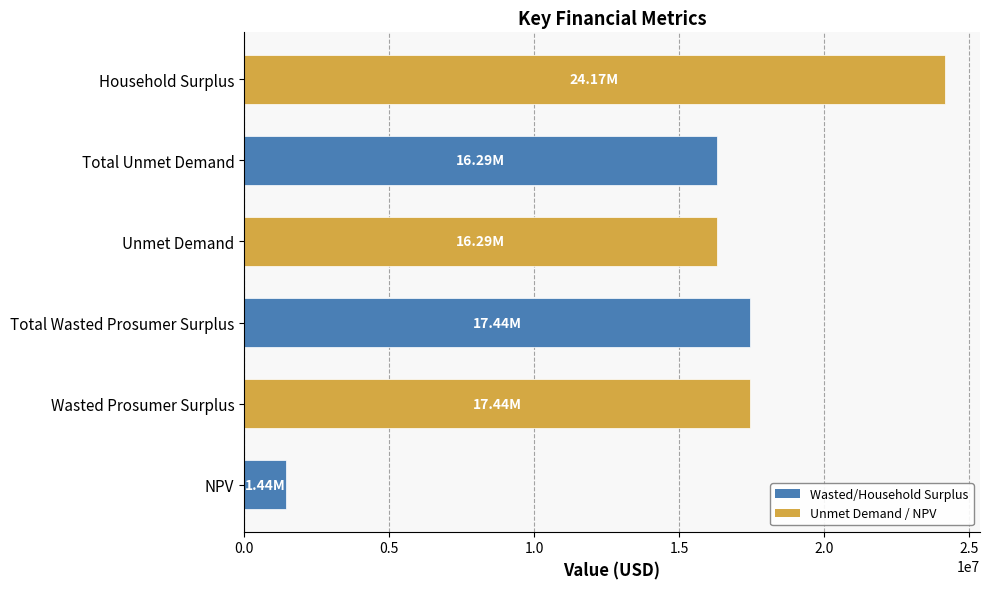

What is the smallest value displayed?

1436968.2